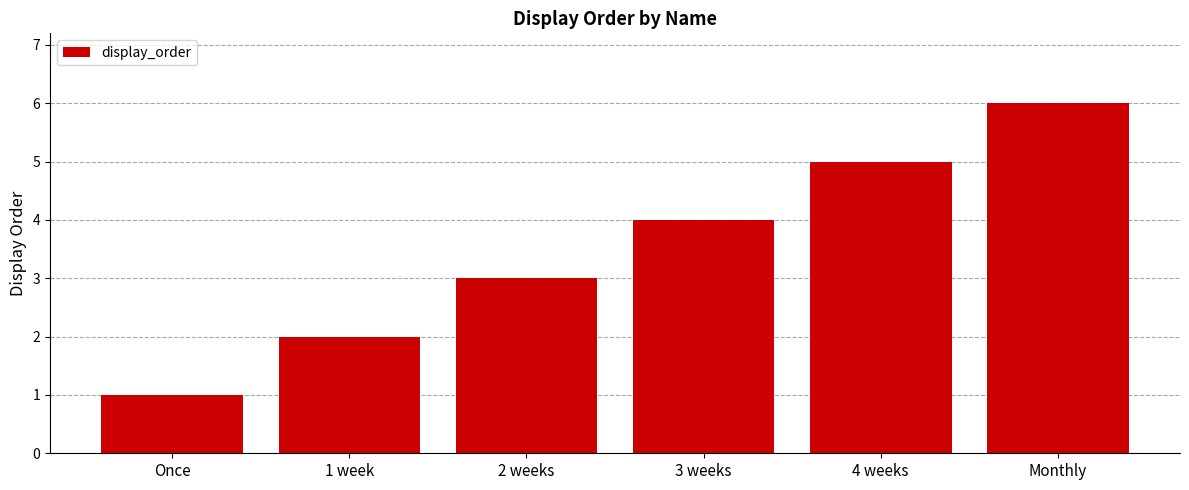

Is it true that the value at 2 weeks is 2?

False